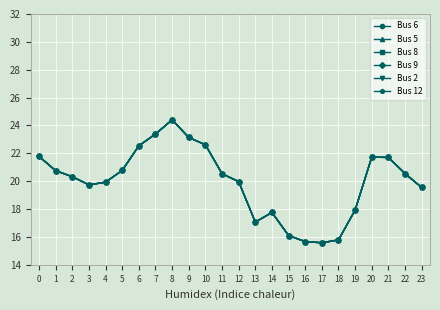

True or false: Bus 6 and Bus 2 cross at least once.

False